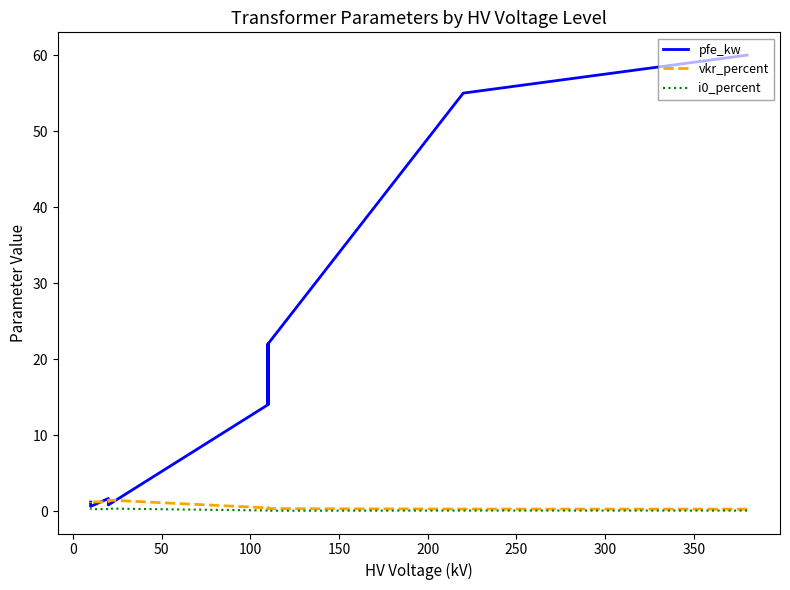

Is it true that pfe_kw equals 27.7 at 250?

False